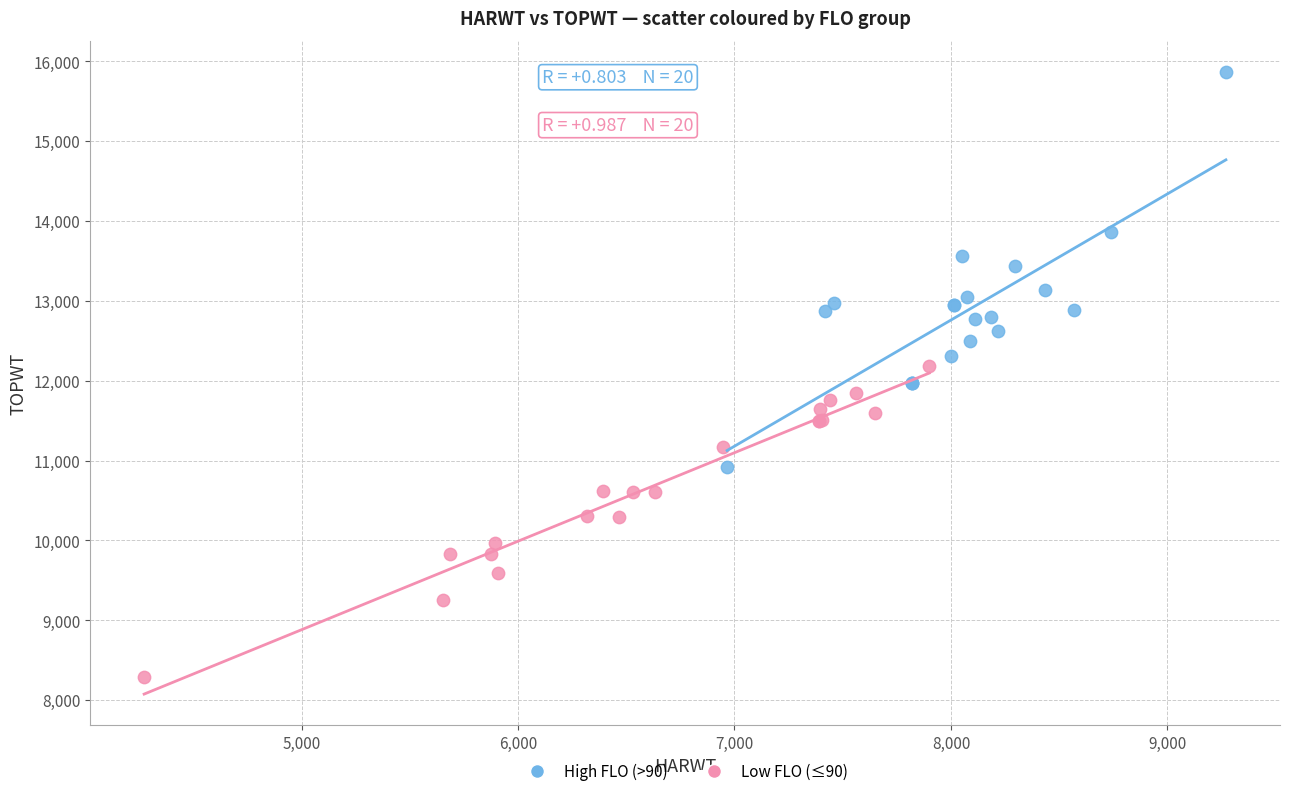

Which series has the widest spread of Y values?

High FLO (>90)